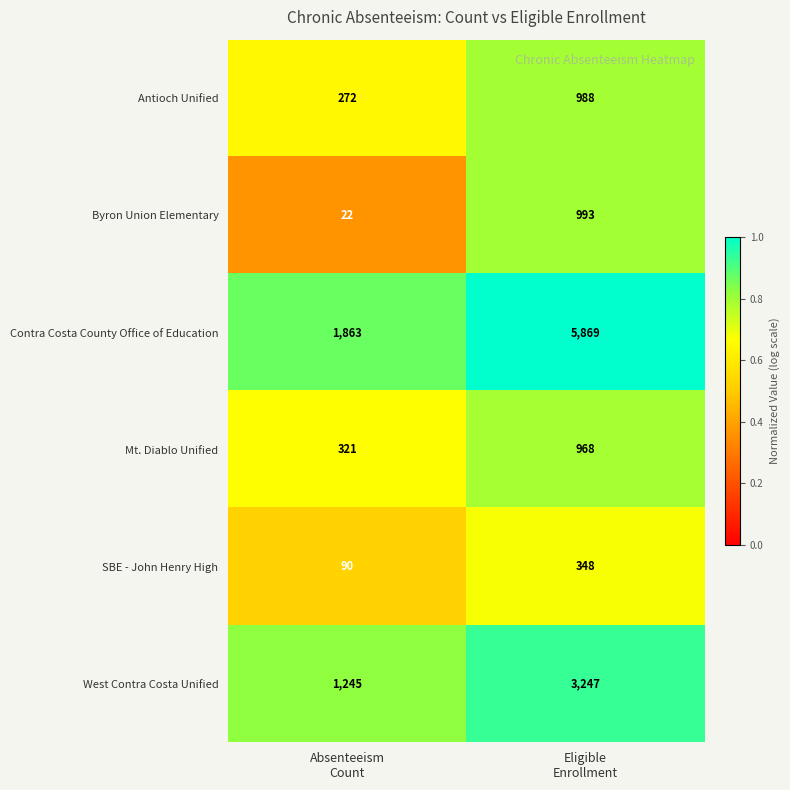

Which series has the widest spread of values?

Contra Costa County Office of Education